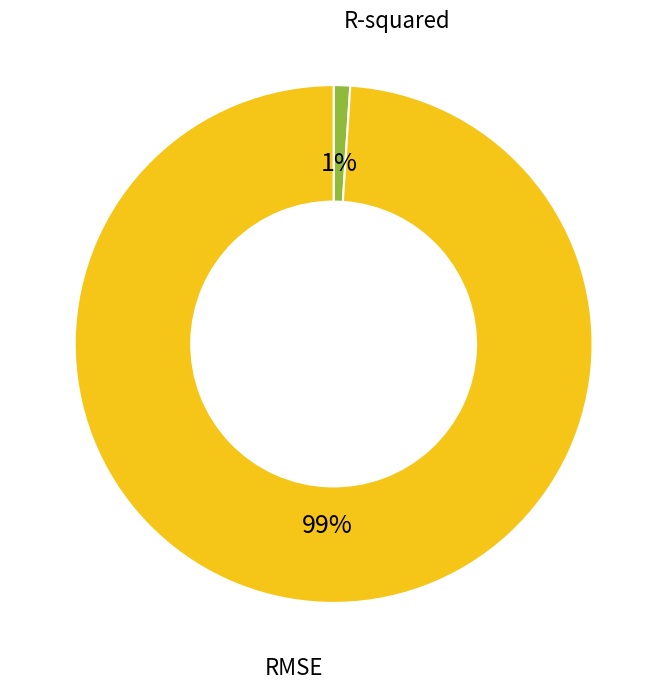

To the nearest percent, what is the average slice percentage?

50%